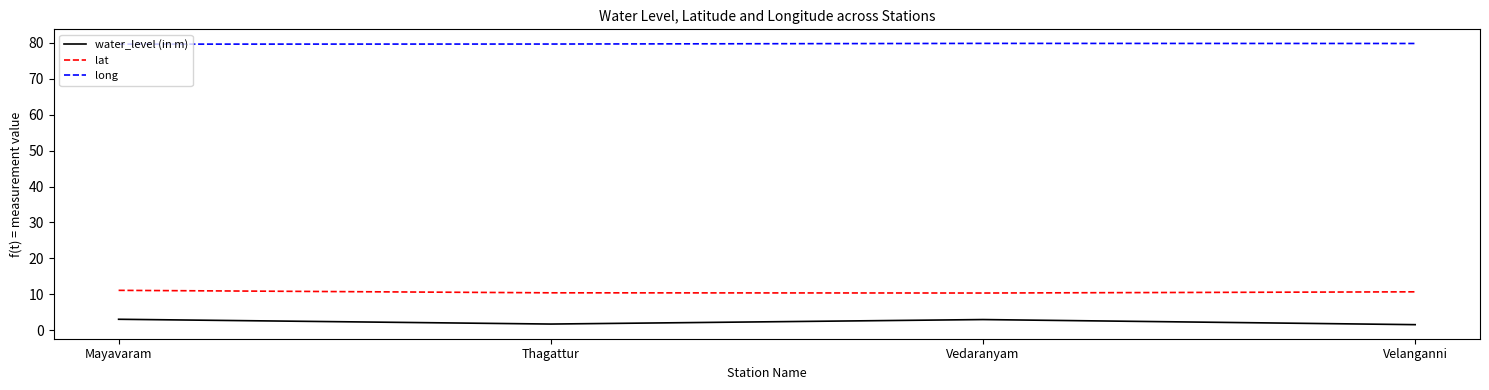

What is the sum of the water_level (in m) values at Mayavaram and Velanganni?

4.6